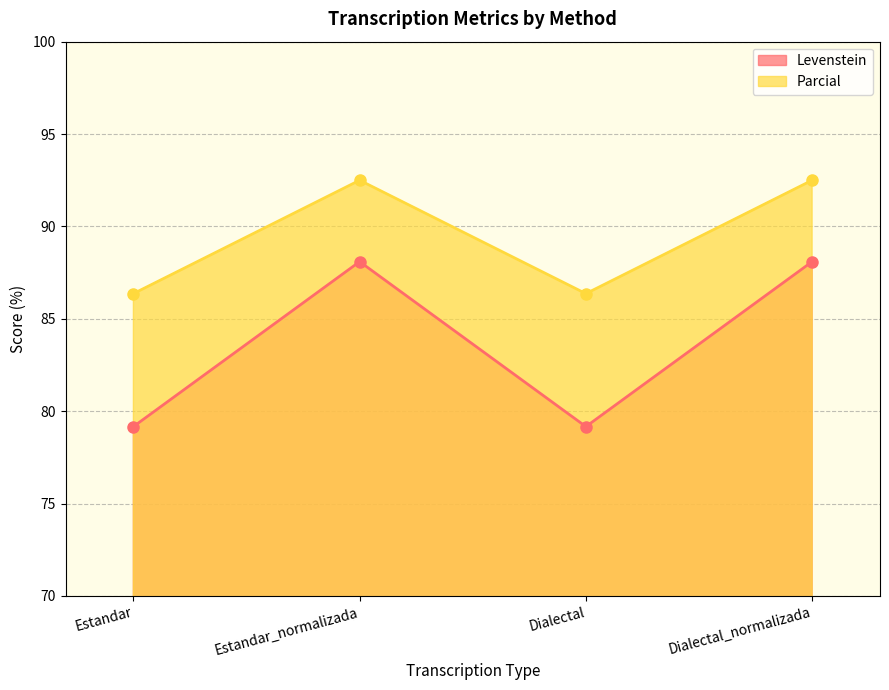

What is the difference between the maximum and second lowest values in the Parcial series?

6.1